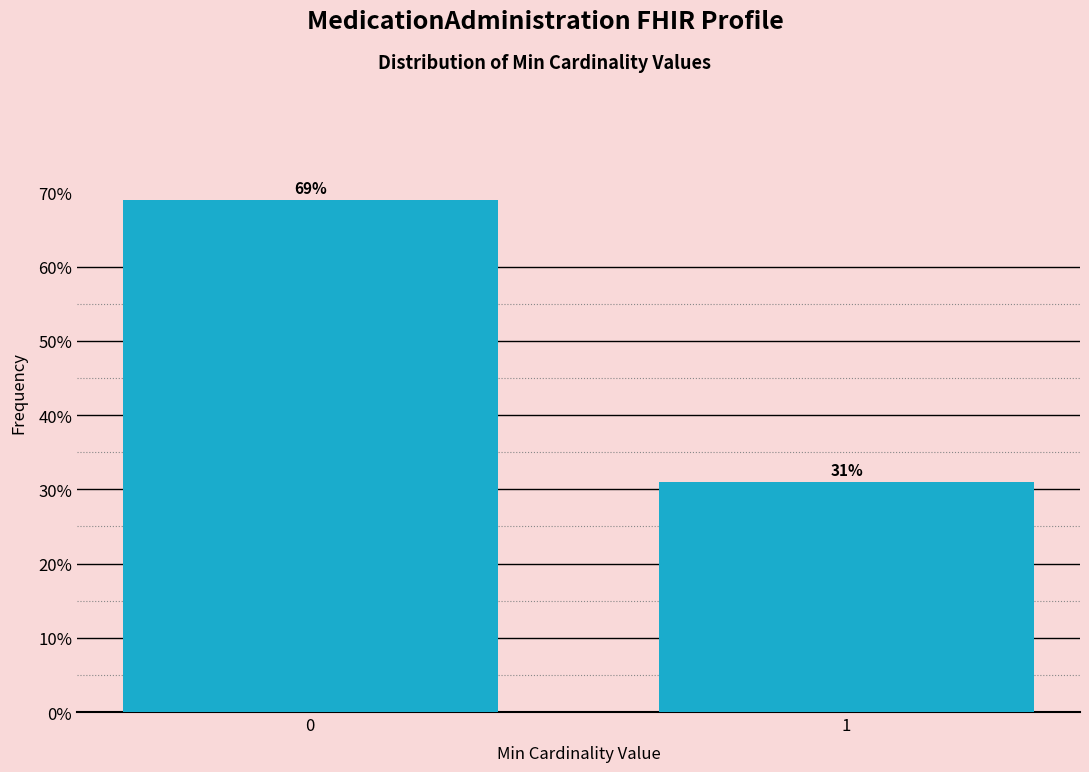

Reading left to right, extract all data points from this chart.

69.0	31.0